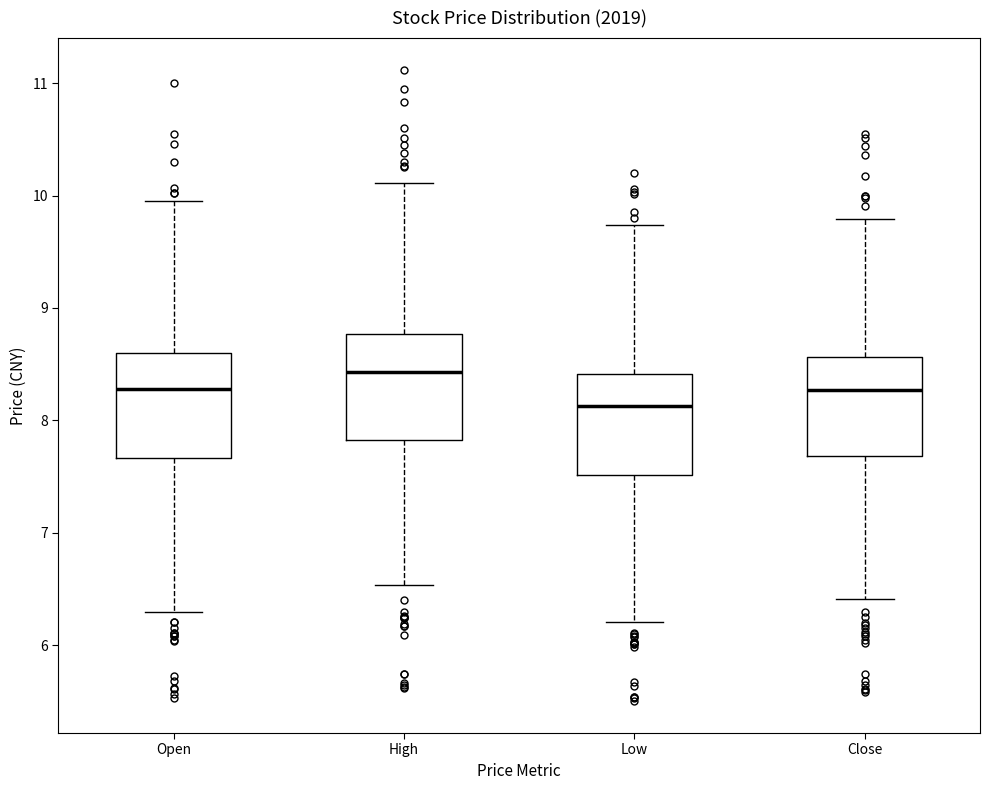

Reading left to right, read every box against the y-axis: the position of its median line, the range the box covers, and the ends of its whiskers. The values are not printed on the chart, so give them approximately, as read against the axis.

Open: median 8.3, box 7.7 to 8.6, whiskers 6.3 to 10.0
High: median 8.4, box 7.8 to 8.8, whiskers 6.5 to 10.1
Low: median 8.1, box 7.5 to 8.4, whiskers 6.2 to 9.7
Close: median 8.3, box 7.7 to 8.6, whiskers 6.4 to 9.8